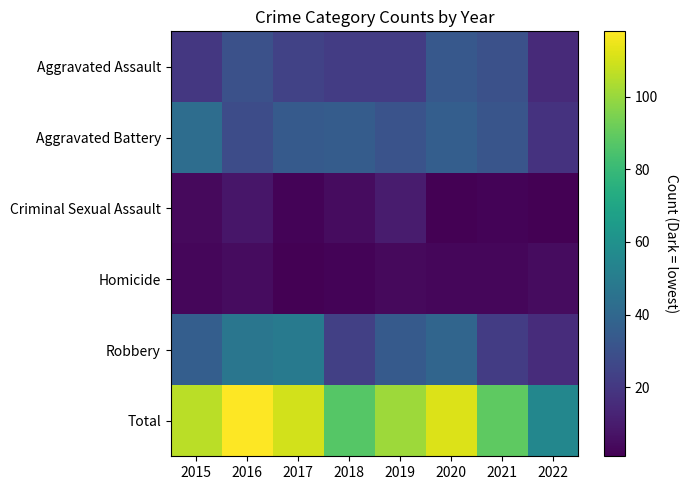

Count the number of categories in the chart.

8